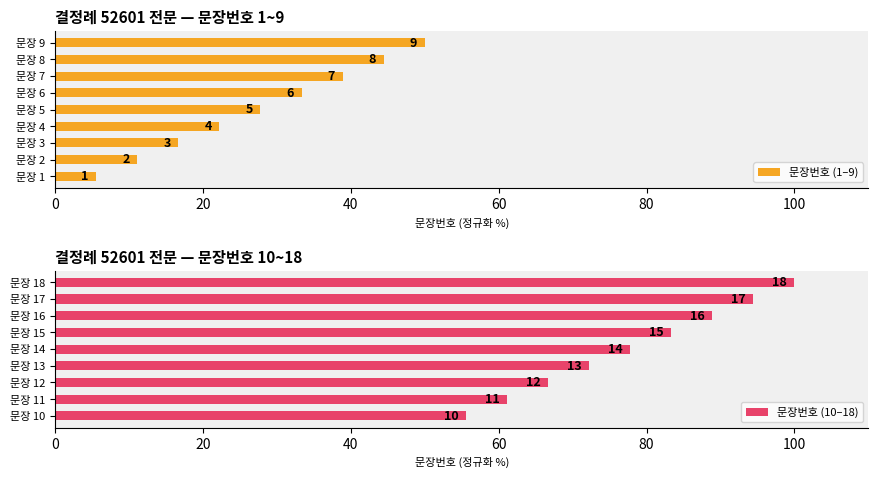

List the series in order of their overall mean, highest first.

문장번호 (10–18), 문장번호 (1–9)